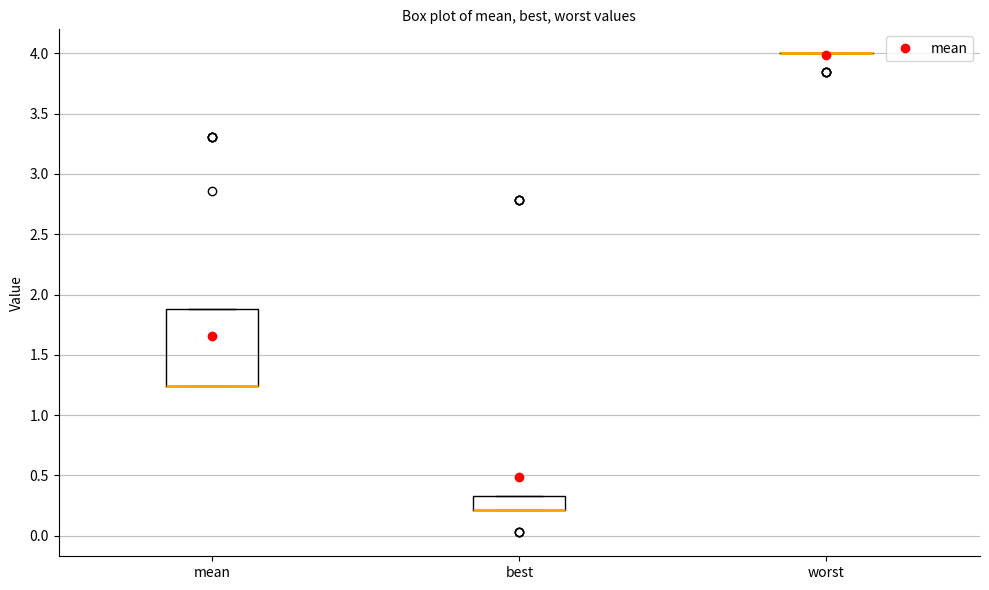

Reading left to right, transcribe this box plot: for each box, give where its median line is, the range the box spans, and where its two whiskers end, as read against the y-axis. The values are not printed on the chart, so give them approximately, as read against the axis.

mean: median 1.25 (drawn on the box's lower edge), box 1.25 to 1.90, whiskers 1.25 to 1.90
best: median 0.20 (drawn on the box's lower edge), box 0.20 to 0.35, whiskers 0.20 to 0.35
worst: box collapsed to a line at 4.00, whiskers 4.00 to 4.00